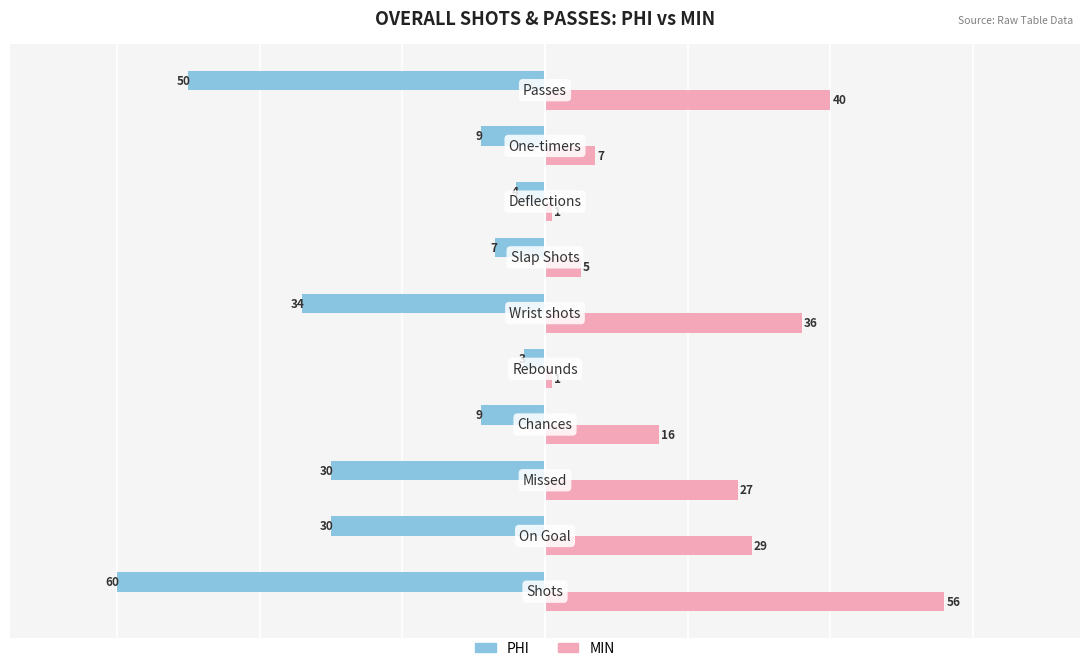

Rank the series by their maximum value, from lowest to highest.

PHI, MIN